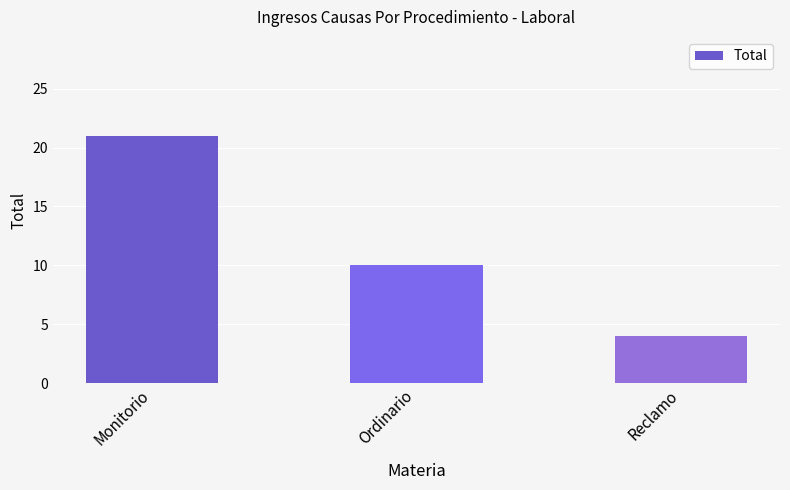

What is the greatest value displayed?

21